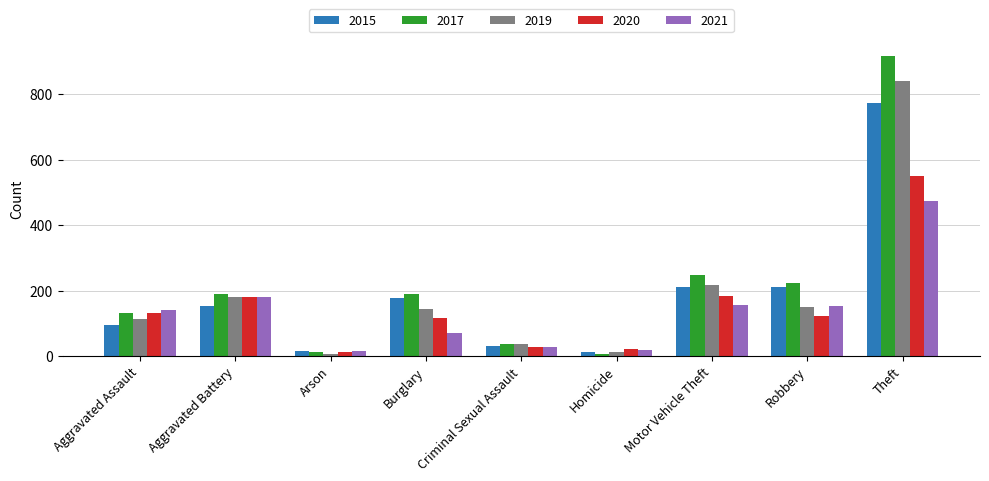

What is the greatest value displayed?

916